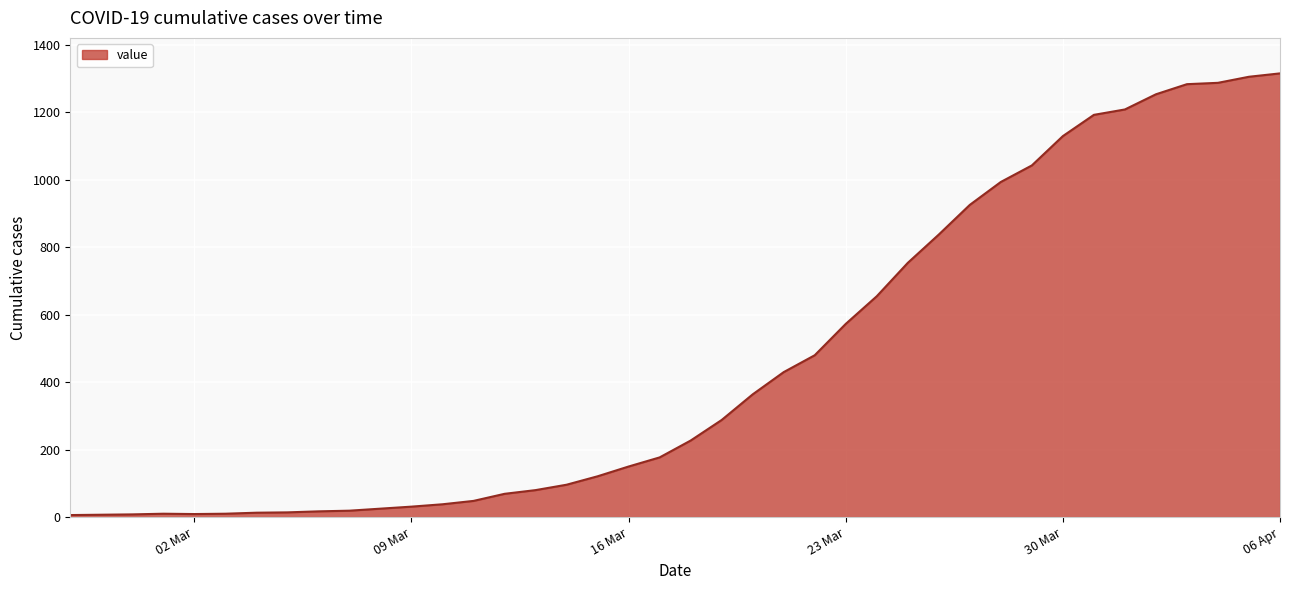

What is the difference between the maximum and minimum values?

1310